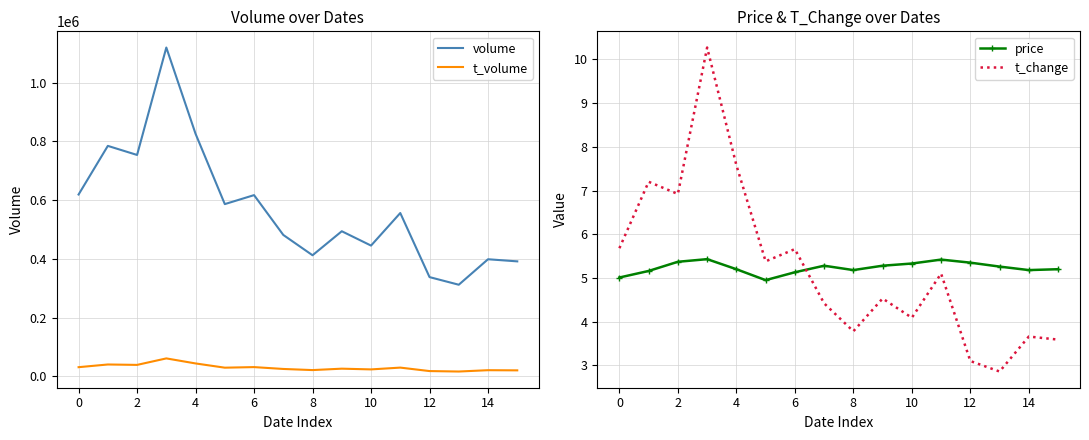

What is the value of the t_volume point at the 12th from the left?

29823.0